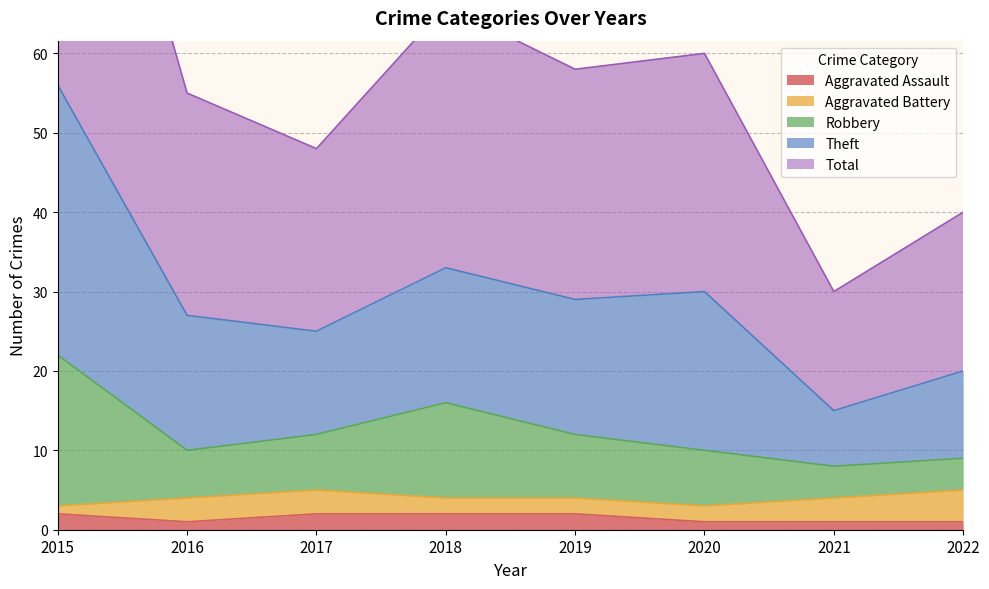

At which category does the chart reach its peak across all series?

2015